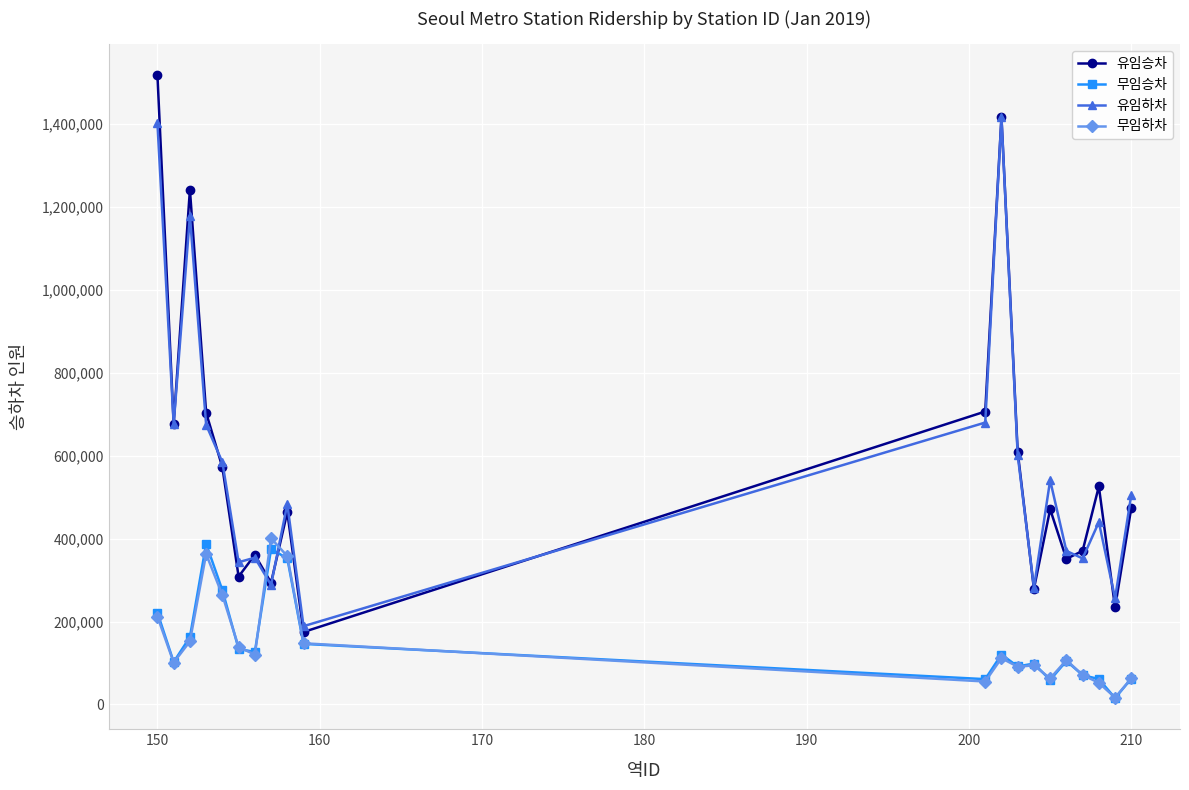

Does the chart display data point markers on the line(s)?

Yes